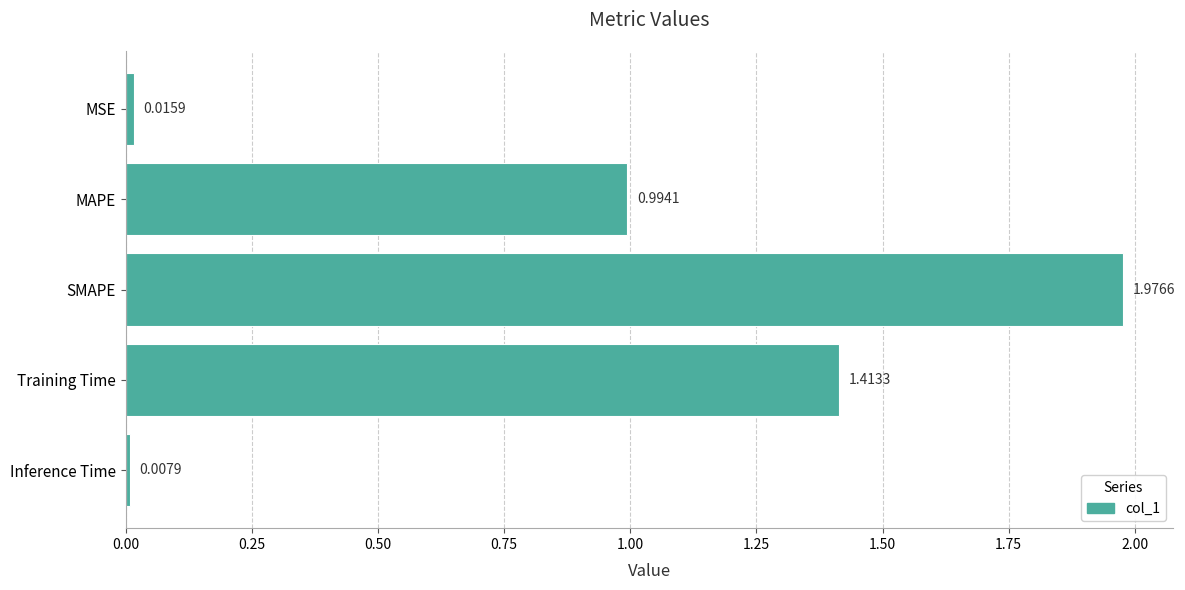

Does the chart contain stacked bars?

No